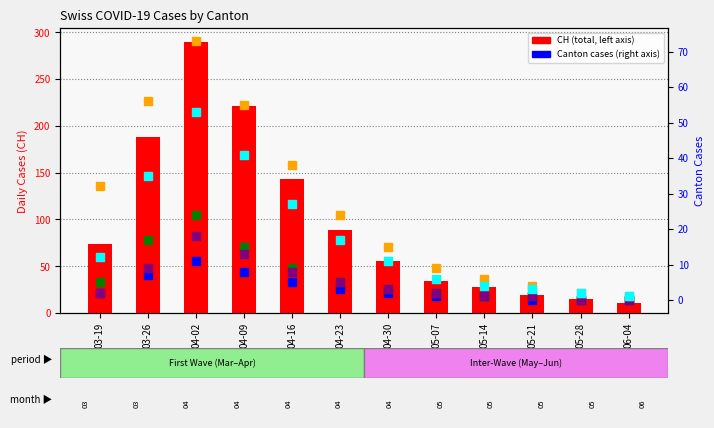

What position from the right is 06-04?

1